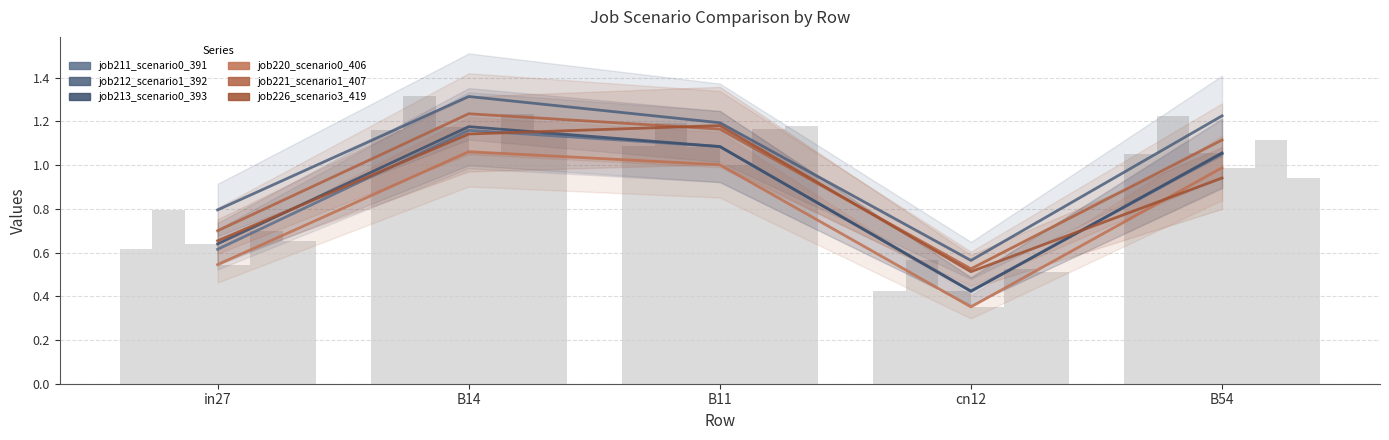

Which label corresponds to the largest value in the chart?

B14